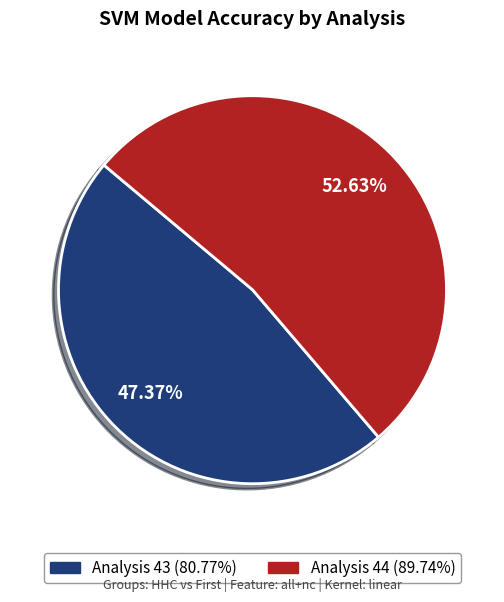

How much of the chart is everything except Analysis 44?

47.4%